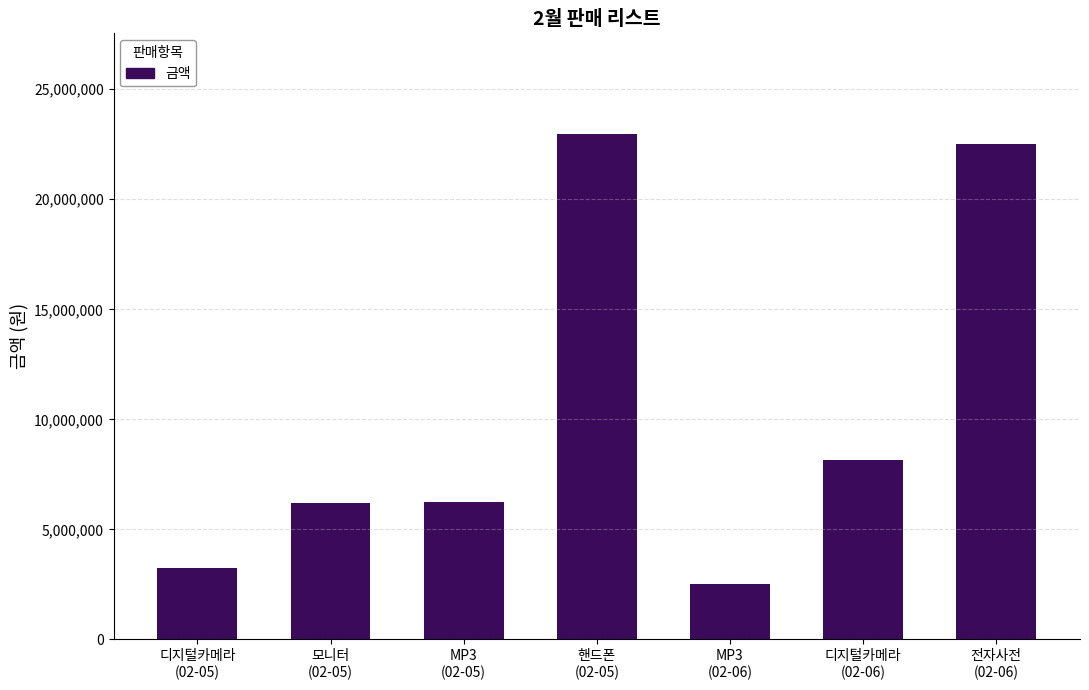

What is the greatest value displayed?

22950000